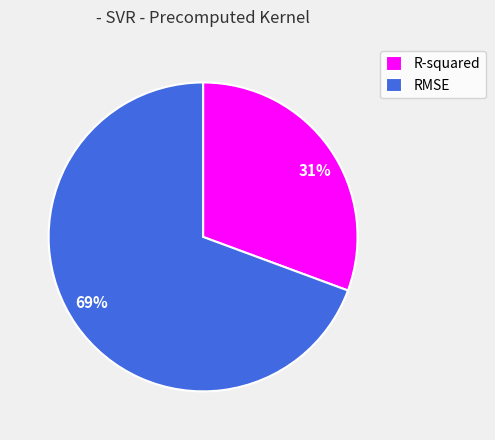

To the nearest percent, what percentage of the pie is R-squared?

31%